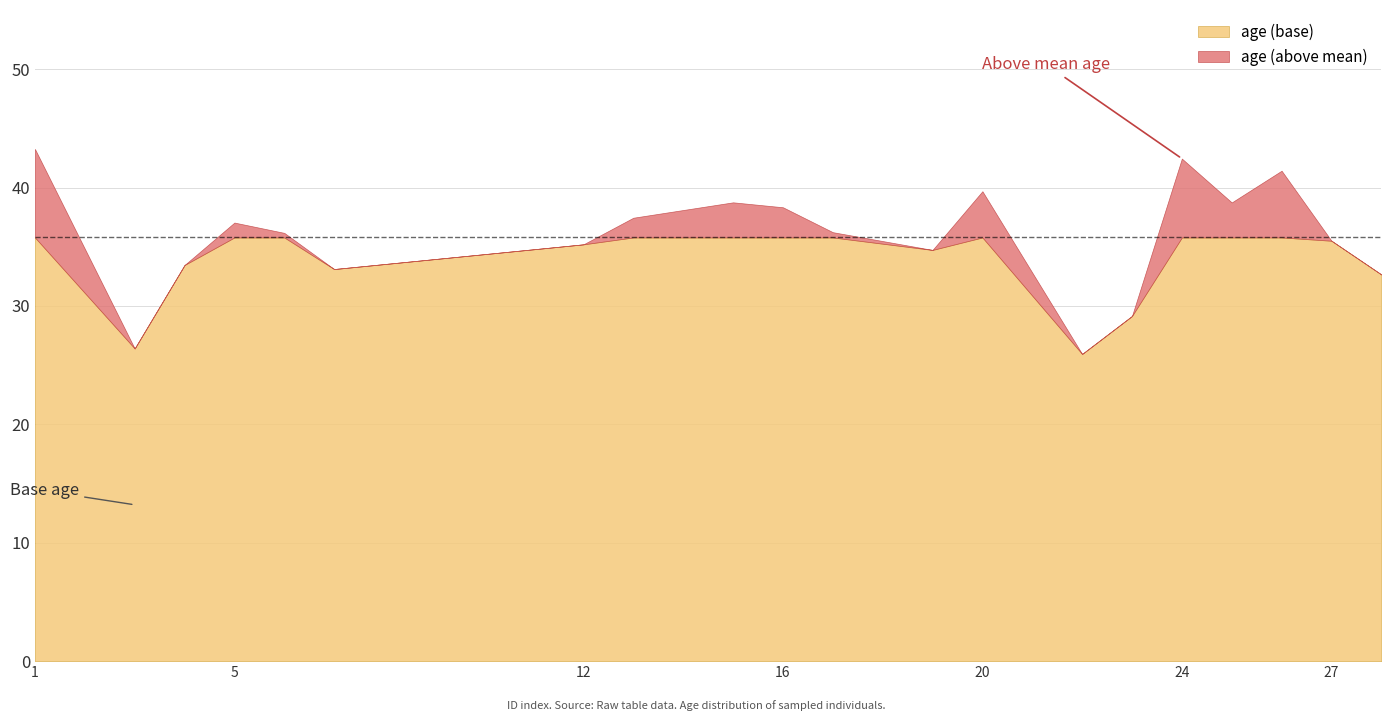

True or false: the data has more than 1 interior local peaks.

True